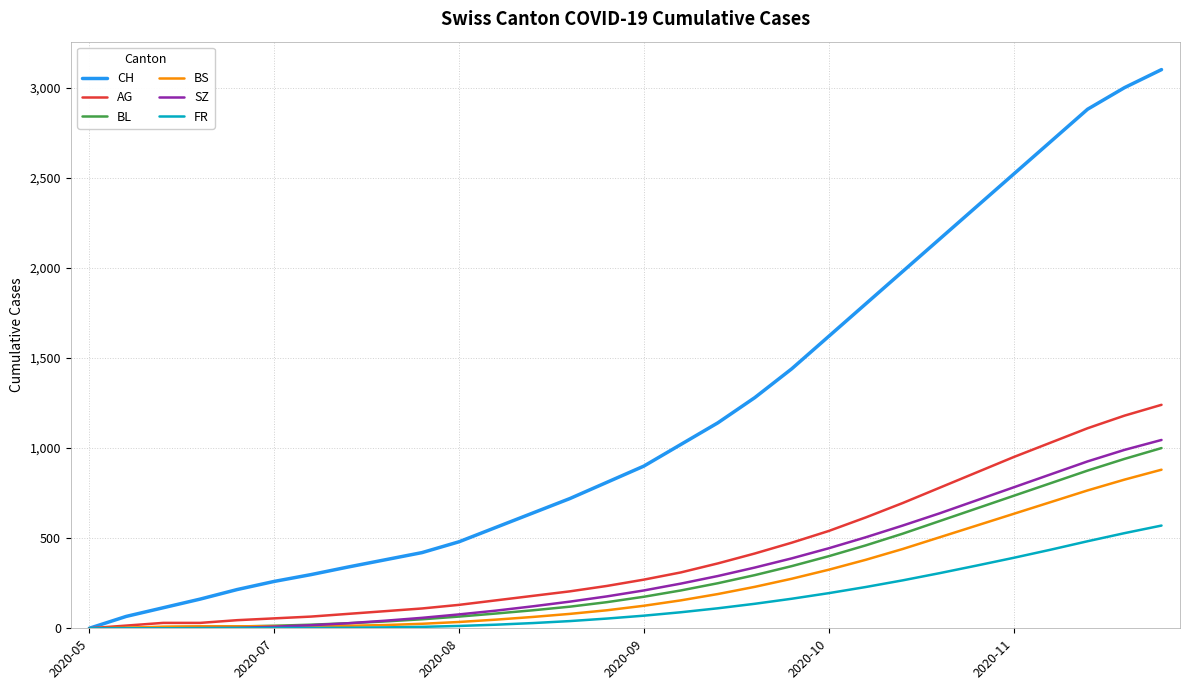

Which series has the largest total across all categories?

CH